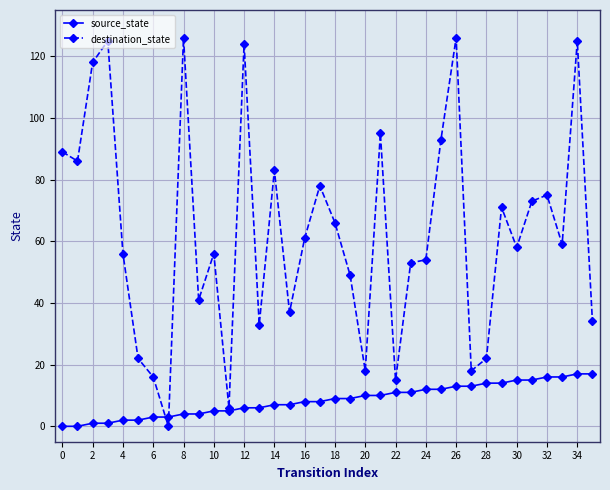

True or false: destination_state has more than 0 points higher than both neighbors.

True